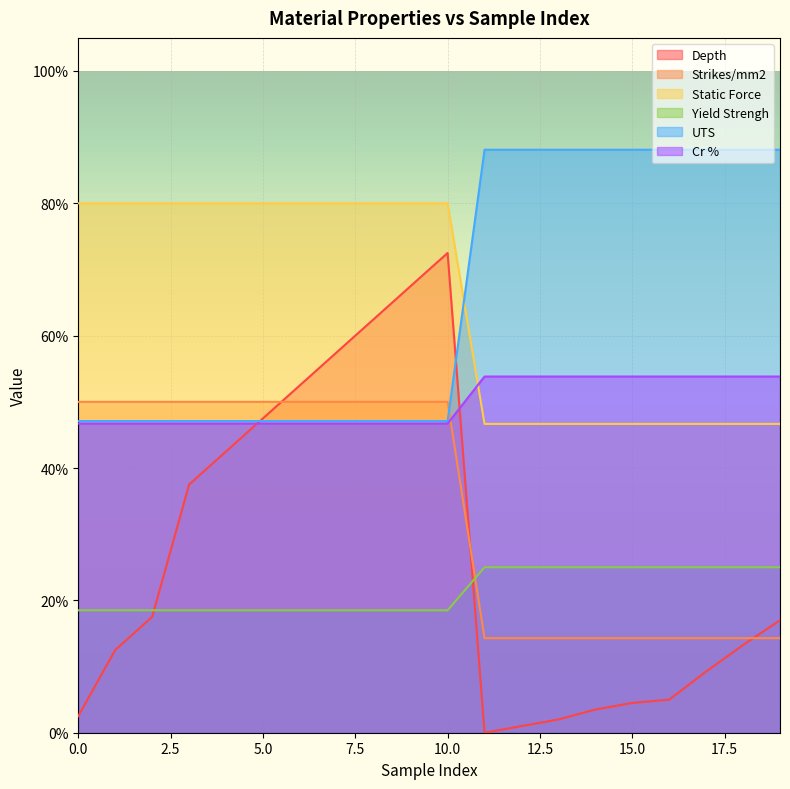

Where do Static Force and Strikes/mm2 first cross each other?

10 and 11